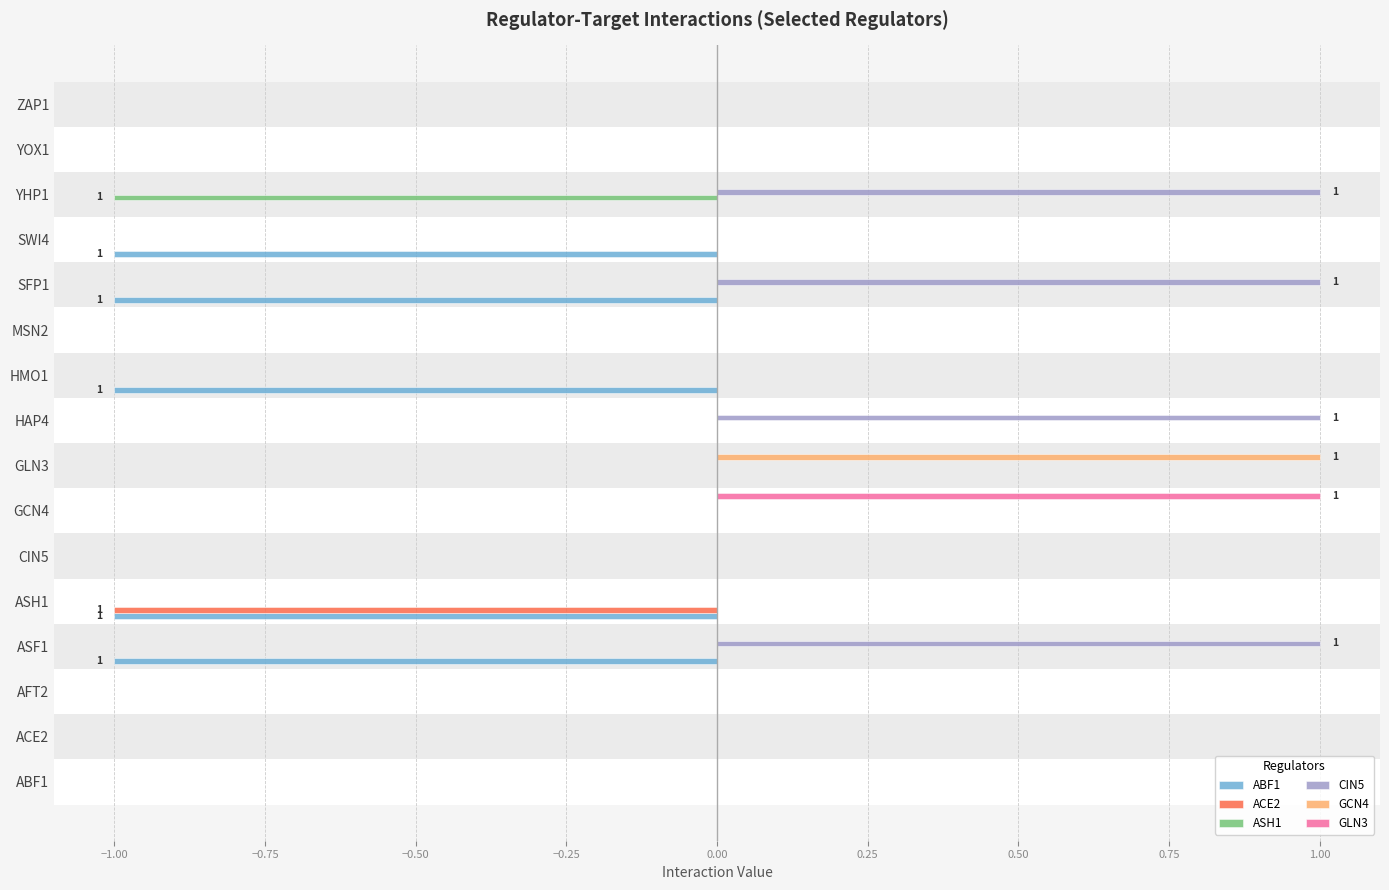

What is the highest value of the GCN4 series?

1